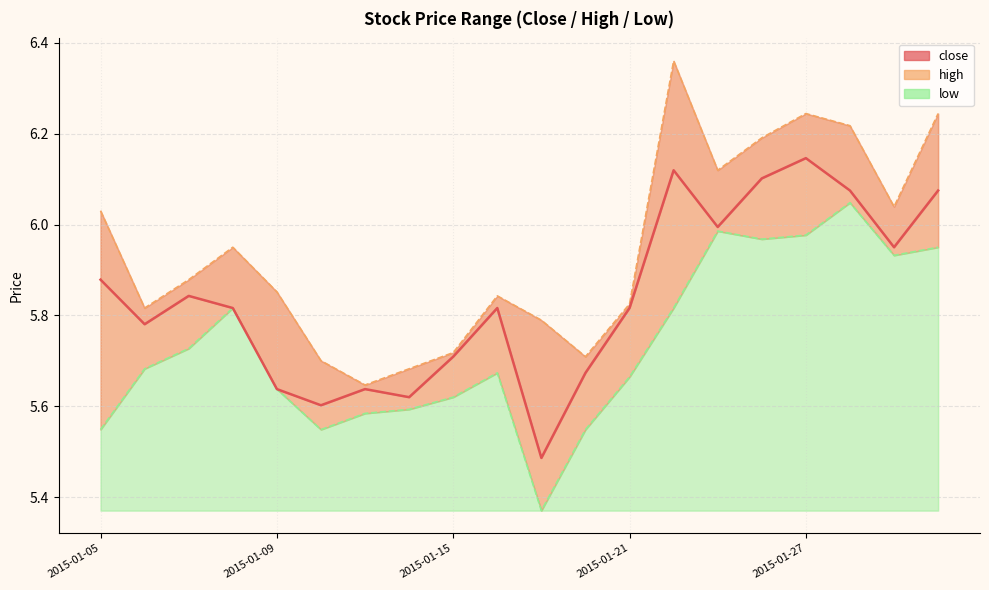

Approximately how many times larger is the value at 16 compared to 6?

1.1